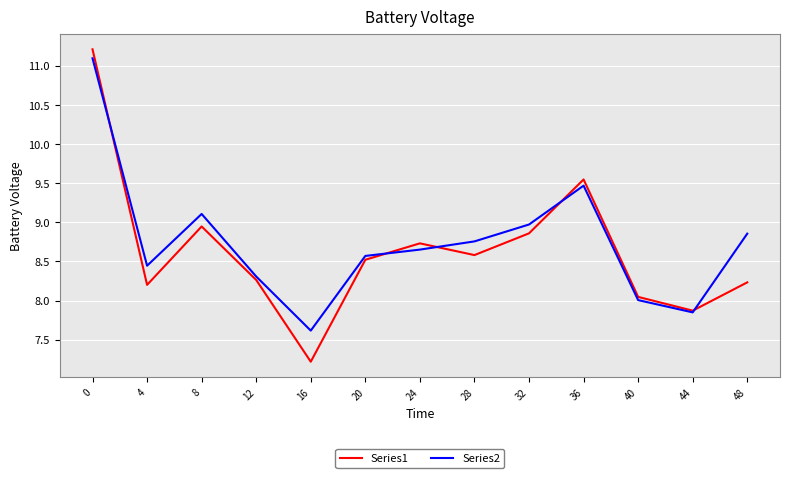

Is it true that Series1 equals 11.4 at 16?

False